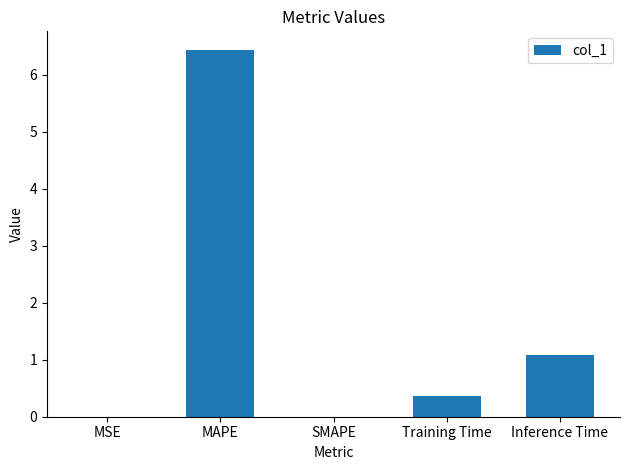

Is it true that the value at SMAPE is 0.0?

True